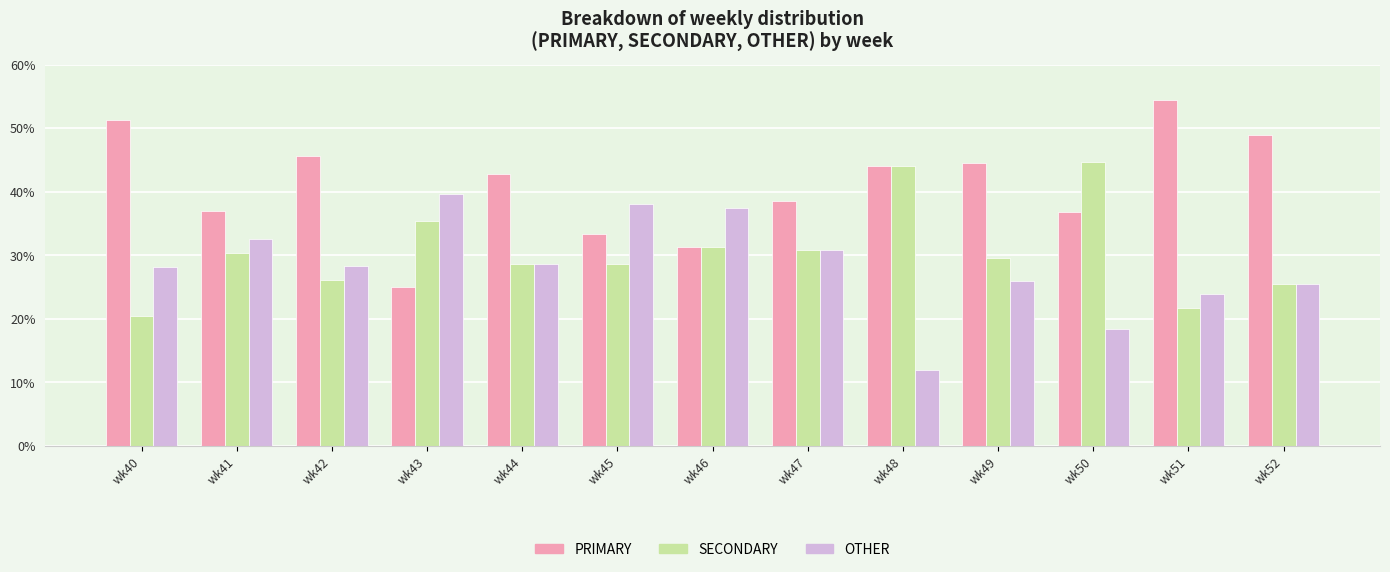

List the series in order of their overall mean, lowest first.

OTHER, SECONDARY, PRIMARY